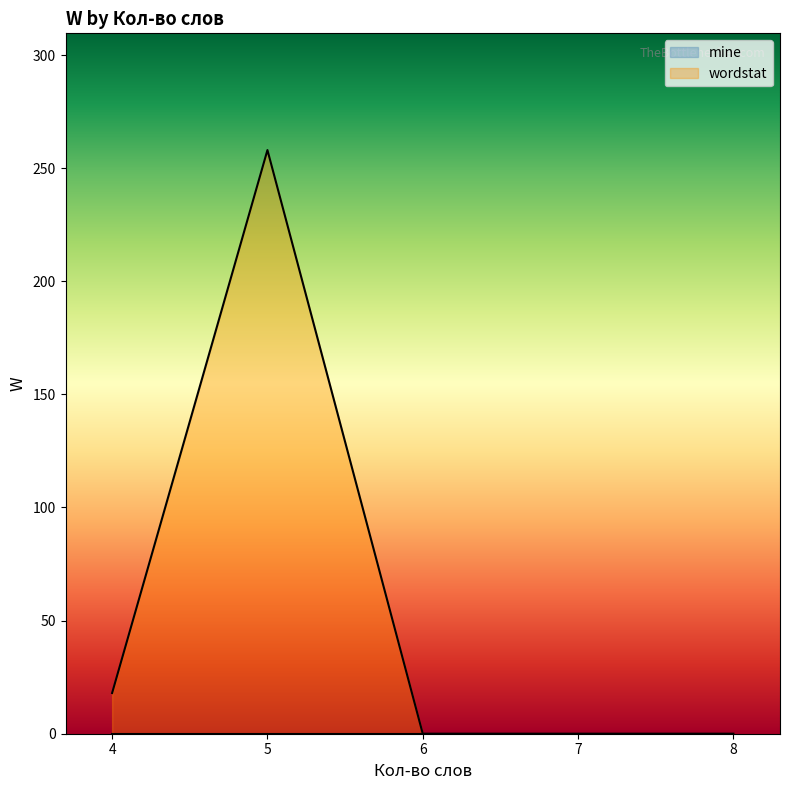

What is the maximum value shown in the chart?

258